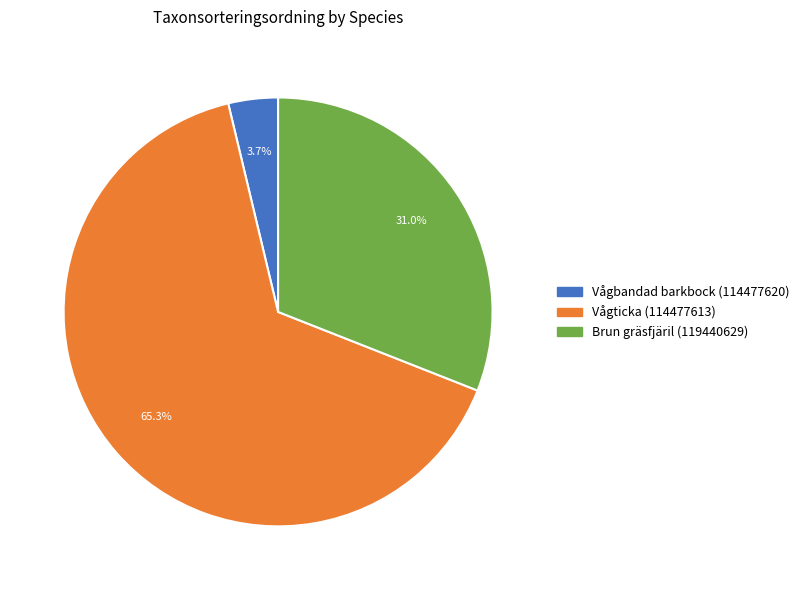

What is the smallest slice in the pie chart?

Vågbandad barkbock (114477620)